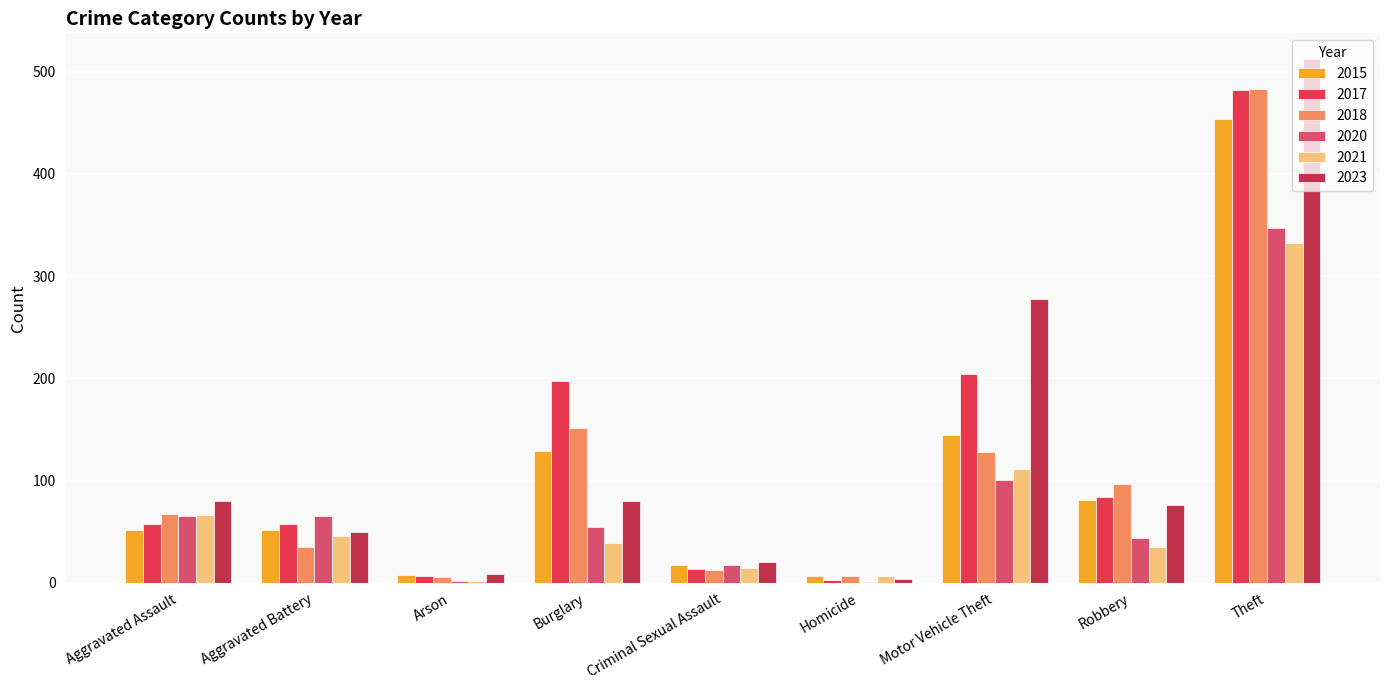

Are the bars grouped side by side (vs. stacked)?

Yes